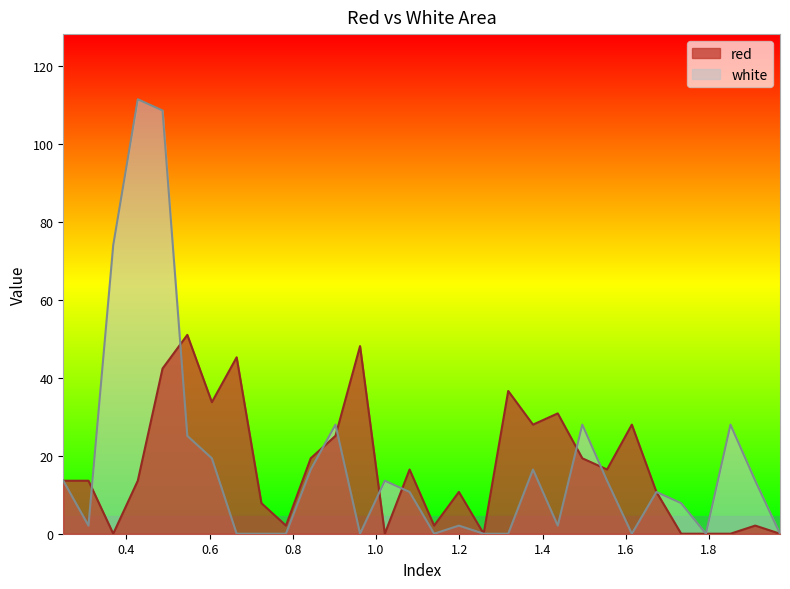

The red series shows 31.6 at 1.8515. True or false?

False